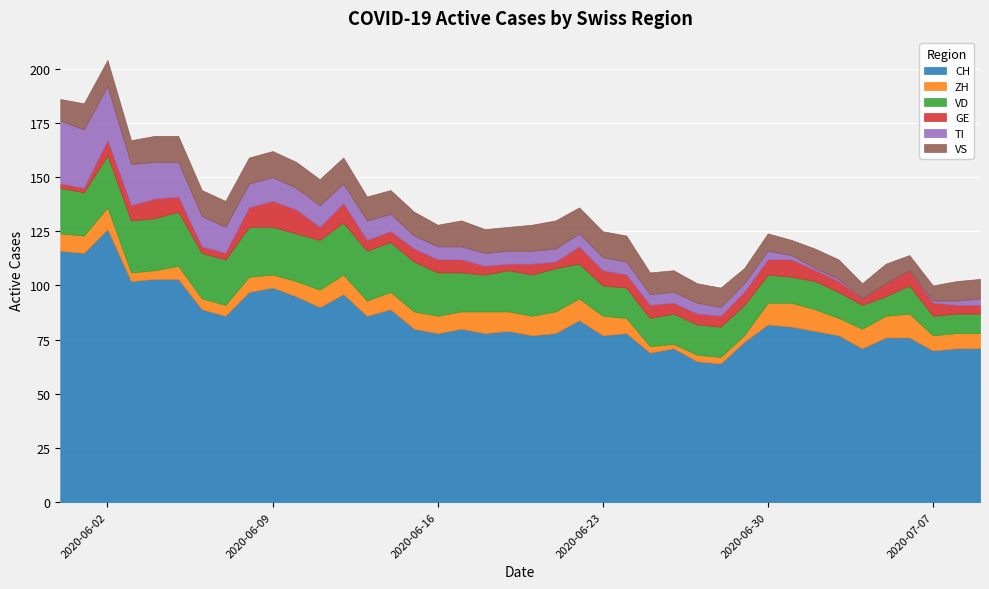

Where is the first local maximum for VD?

2020-06-05